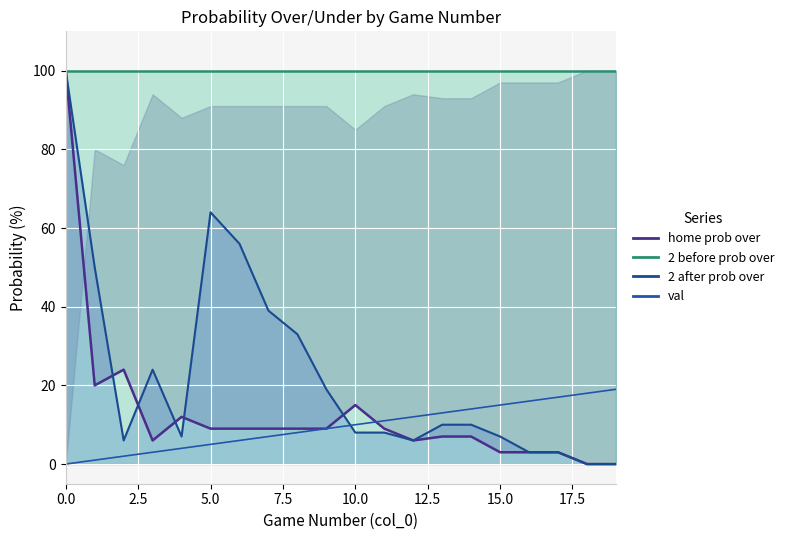

How many lines are shown in the chart?

4